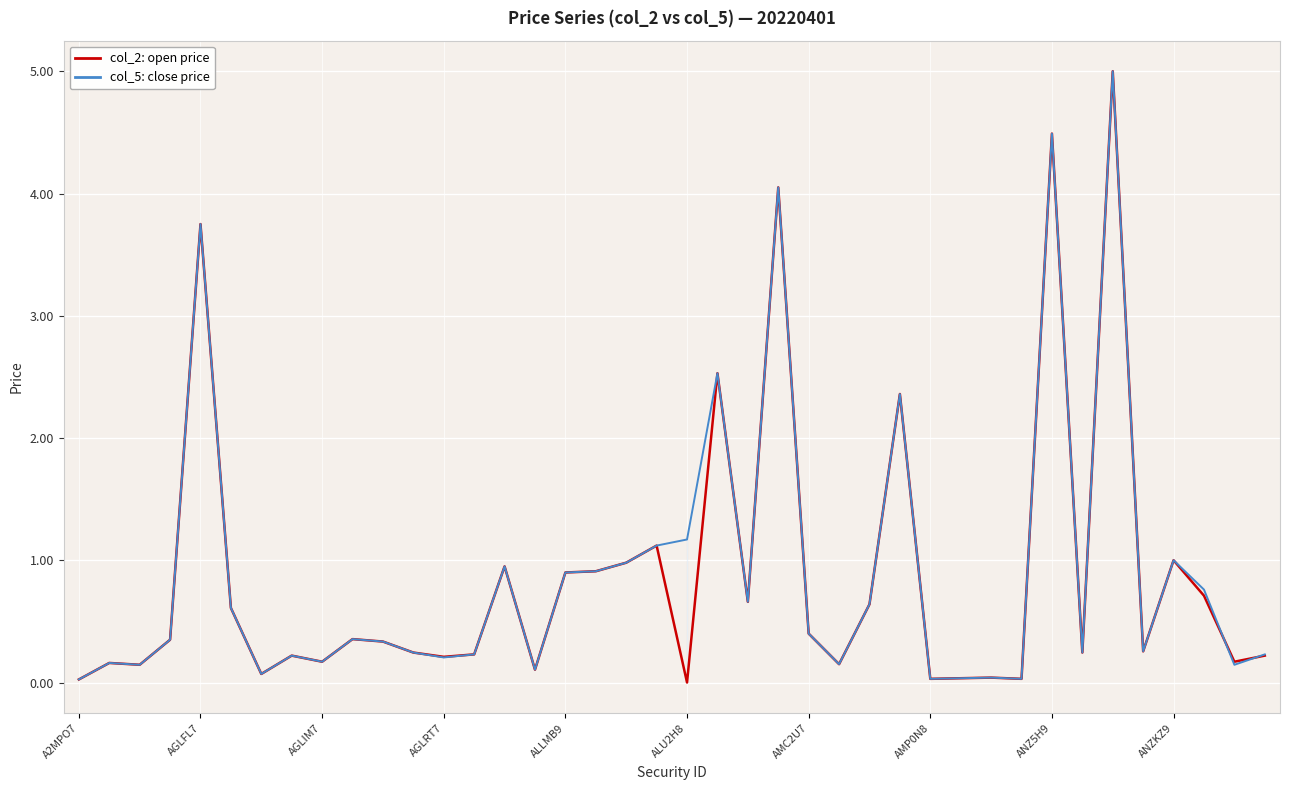

Is this an area chart (filled region under the line)?

No